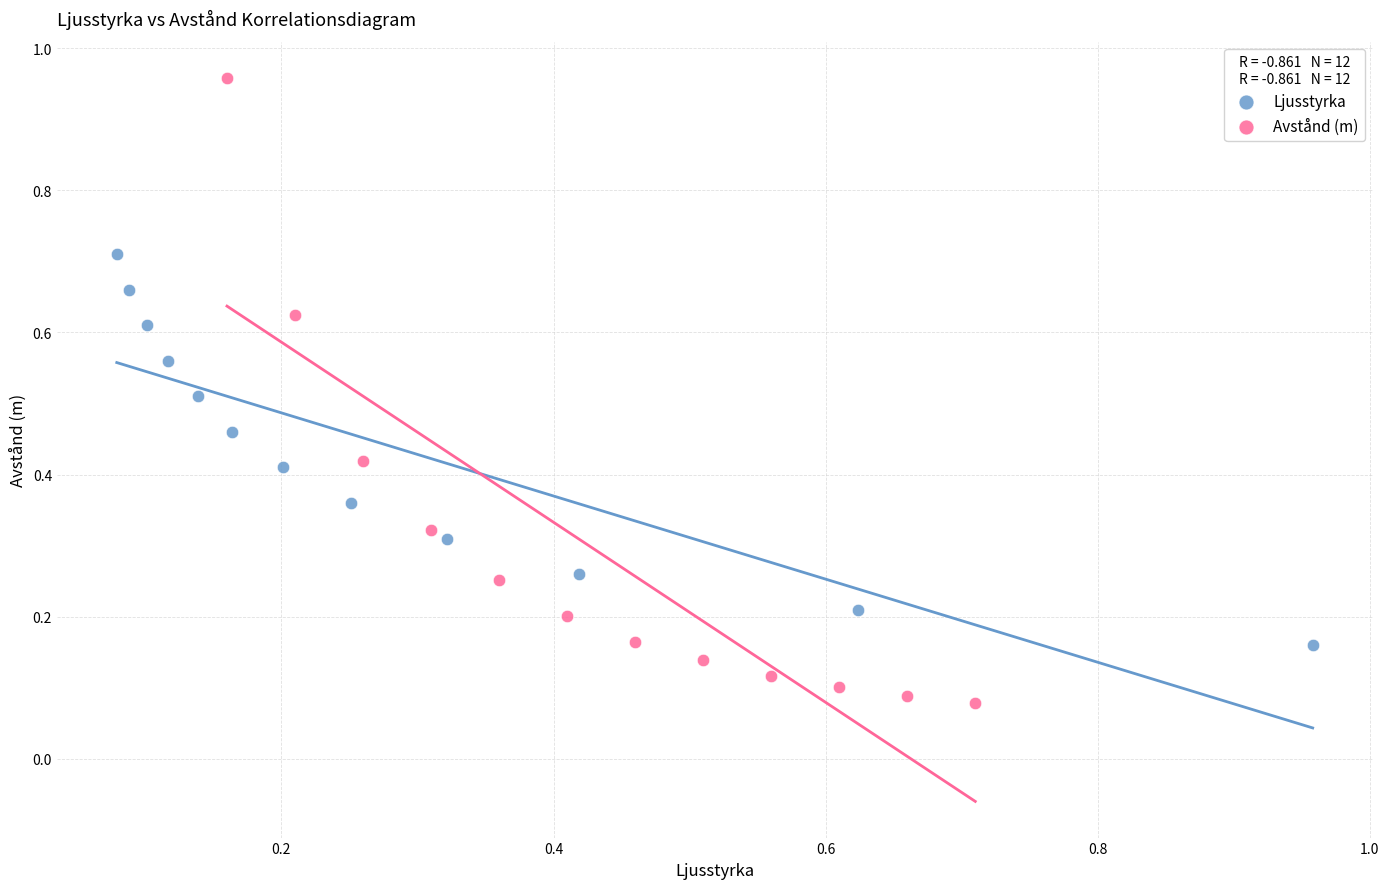

Which series contains the lowest Y value?

Avstånd (m)